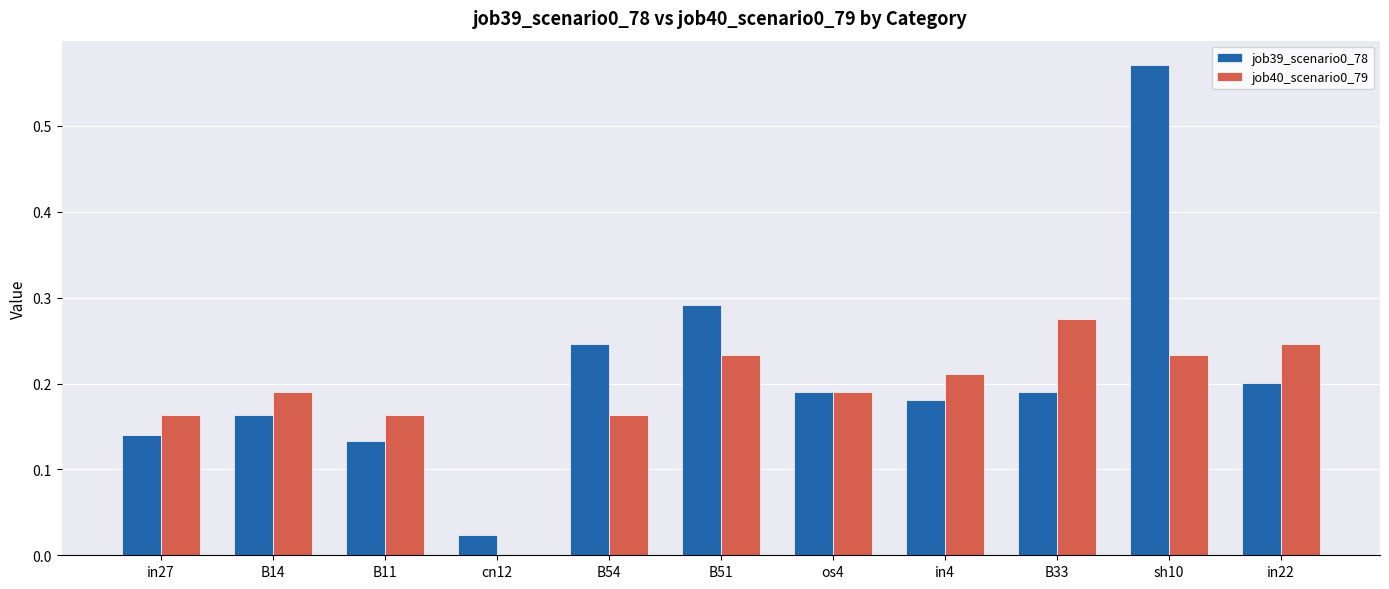

Which category has the highest value in the job39_scenario0_78 series?

sh10